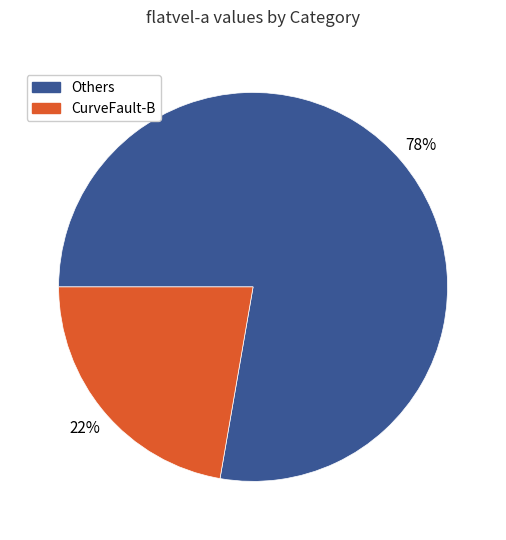

Is there any slice that represents more than half of the pie?

Yes